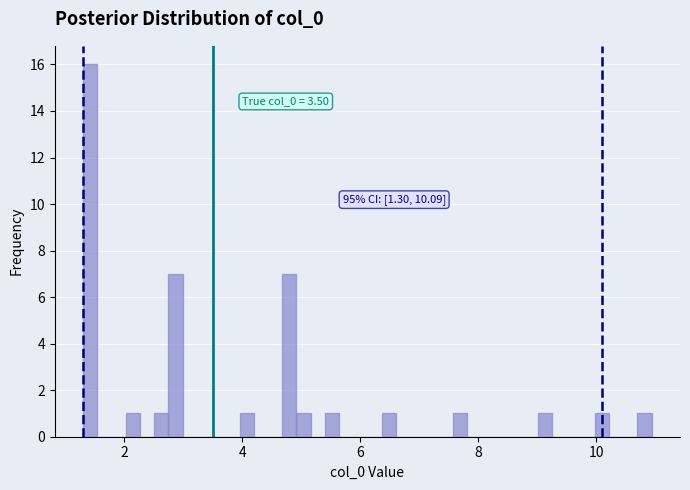

Around what value on the x-axis is the tallest bar? Give the approximate position of its centre, as read against the axis.

1.4